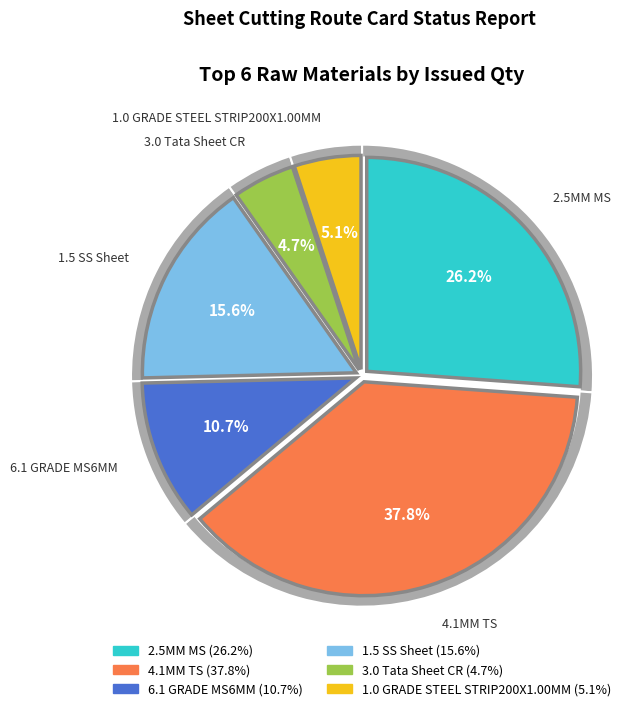

Is 1.0 GRADE STEEL STRIP200X1.00MM the majority of the pie?

No